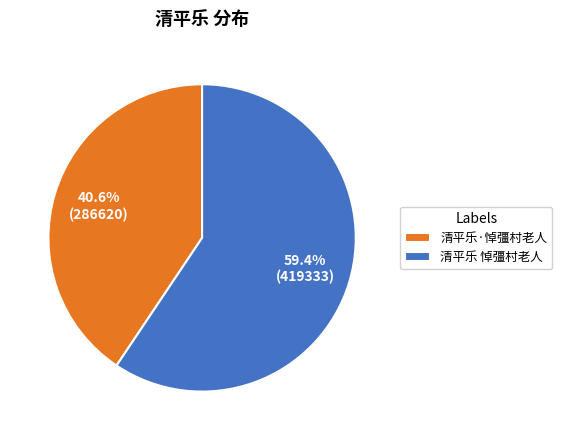

To the nearest percent, what percentage of the pie is 清平乐·悼彊村老人?

41%